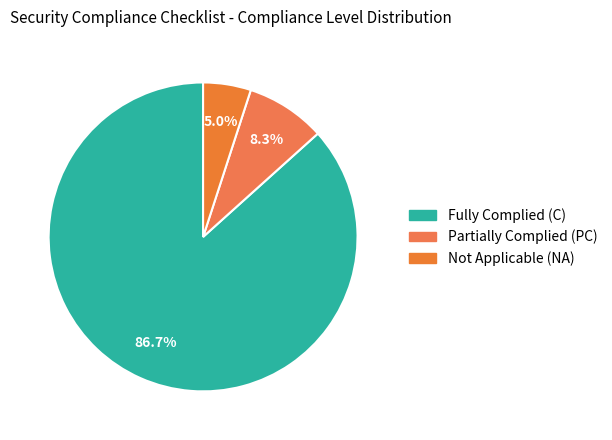

How many segments does this pie chart have?

3